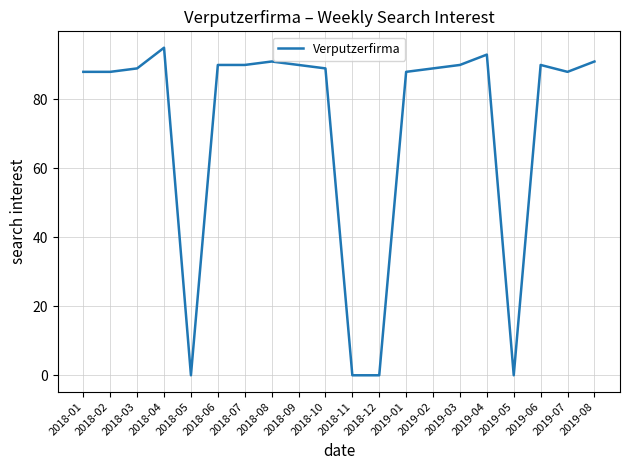

What is the difference between the maximum and minimum values?

95